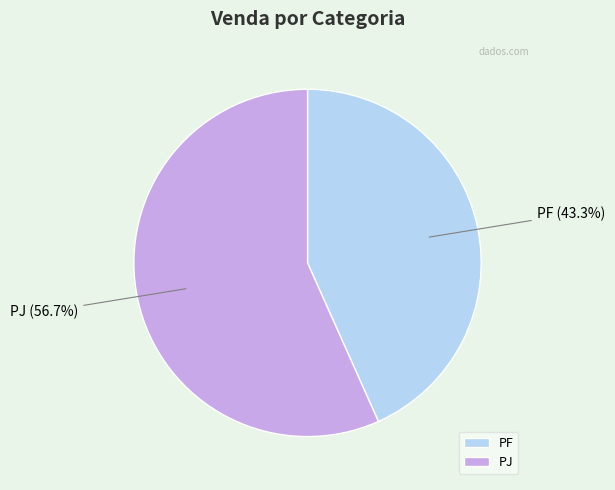

To the nearest percent, what percentage of the pie is PJ?

57%